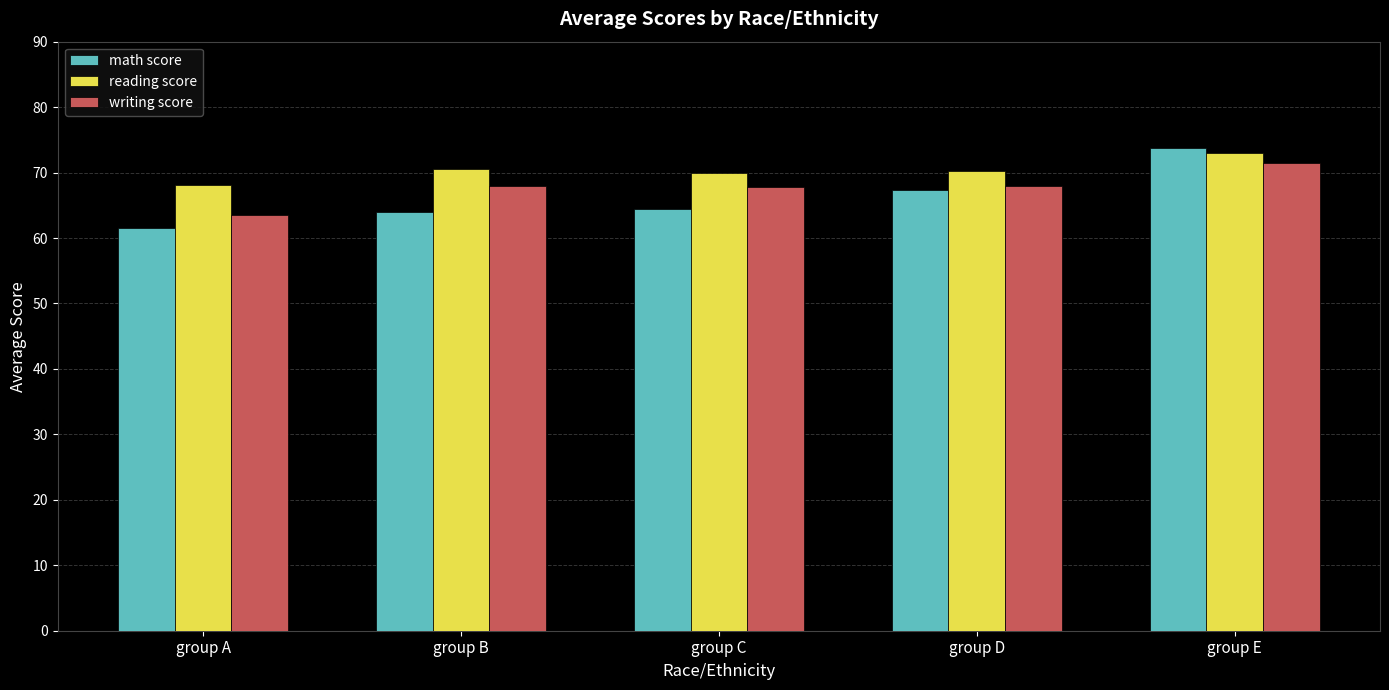

What is the total value across all series at group E?

218.2